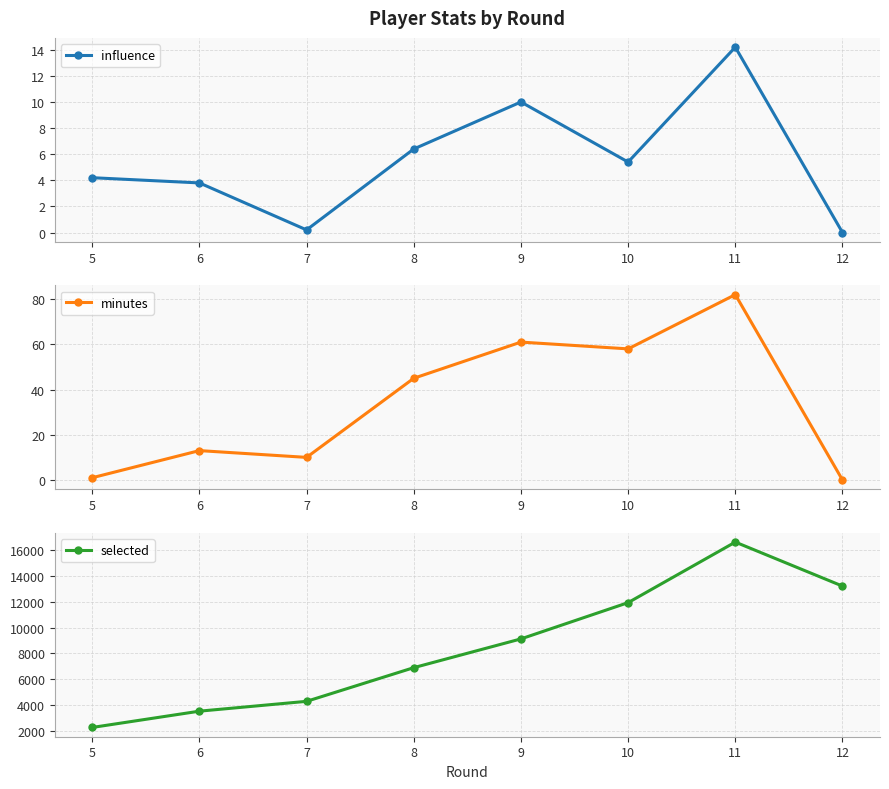

What are all the series names shown in the legend?

influence, minutes, selected